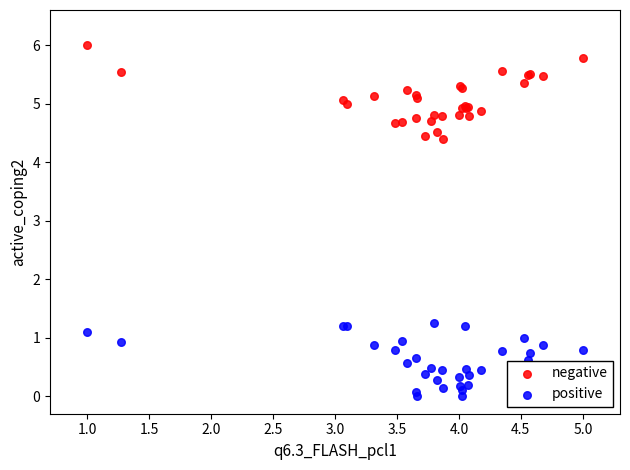

Which series has the widest spread of Y values?

negative